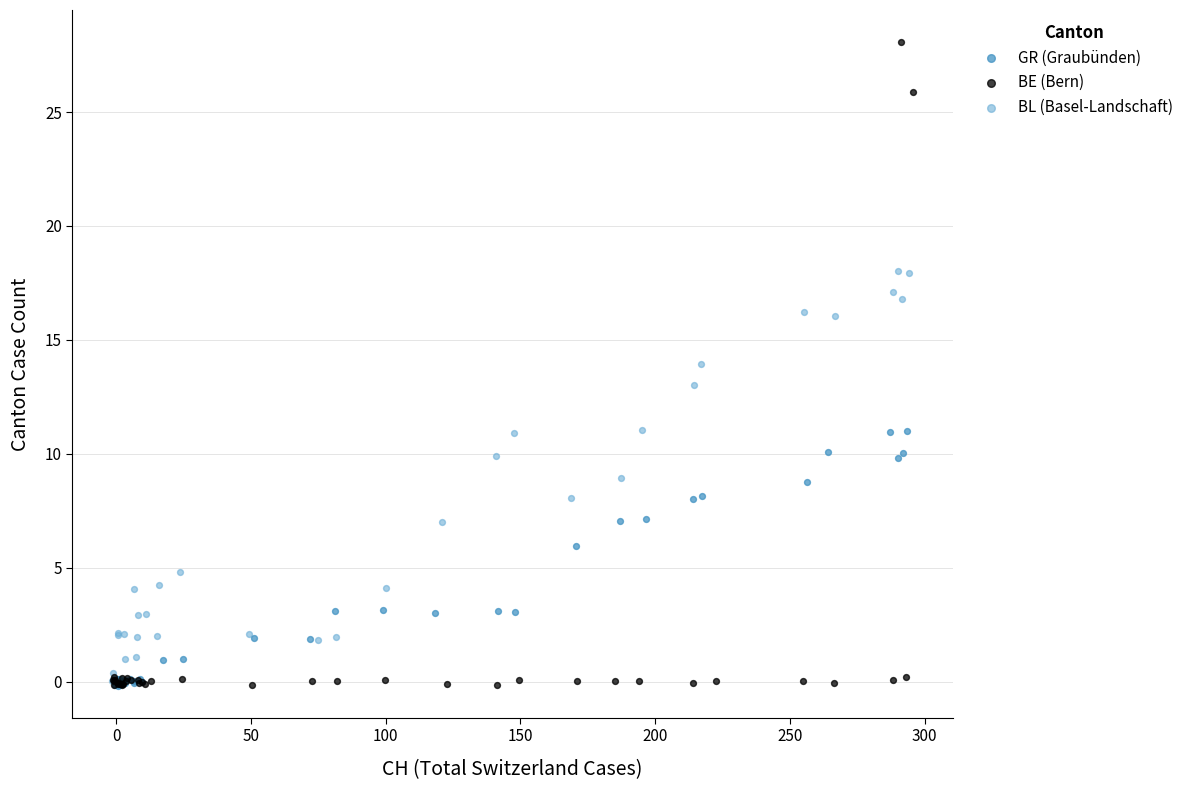

Which series has the largest Y range (max minus min)?

BE (Bern)